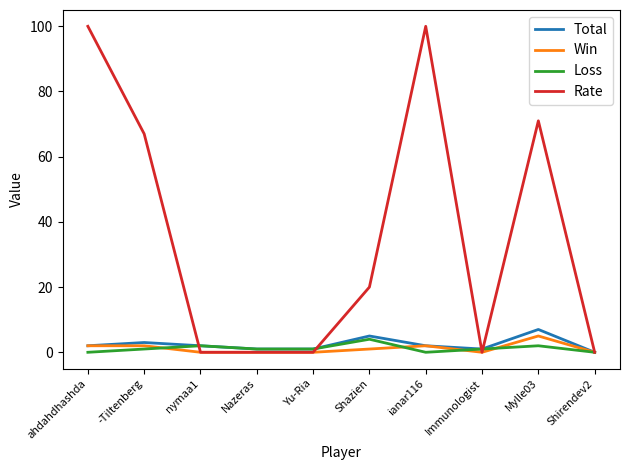

Which series has the largest total across all categories?

Rate